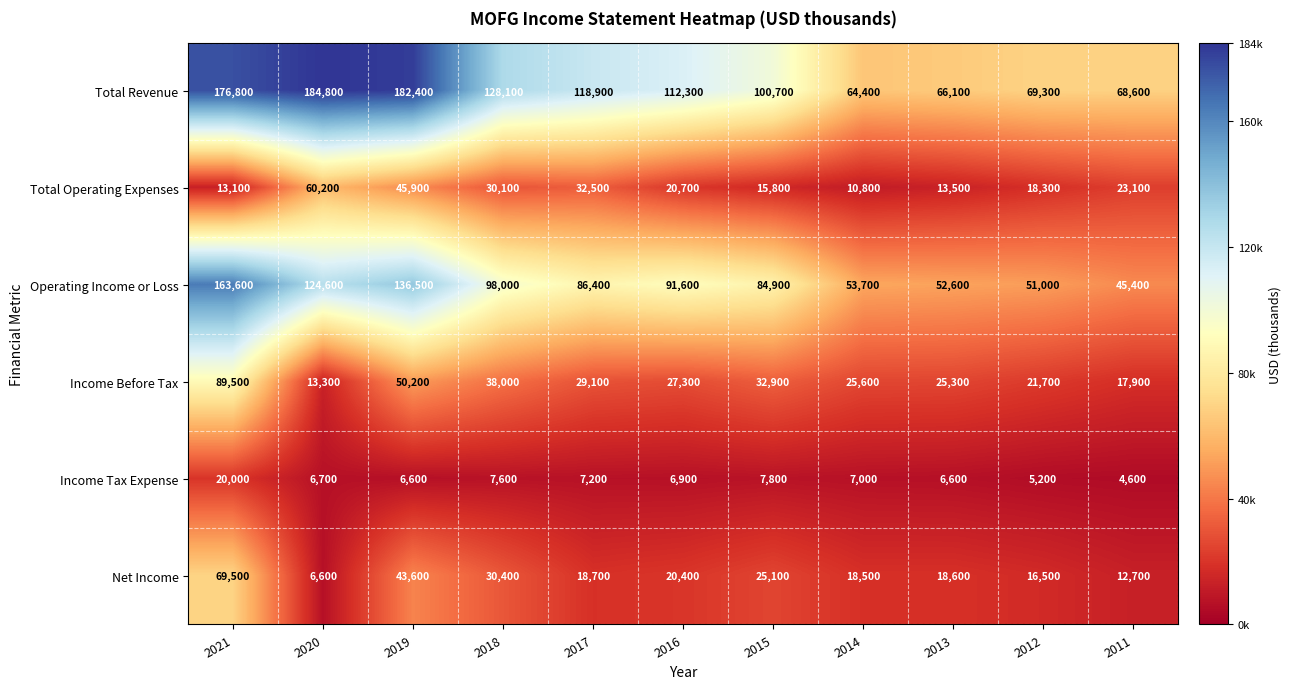

What is the difference between the Income Before Tax values at 2011 and 2018?

20100